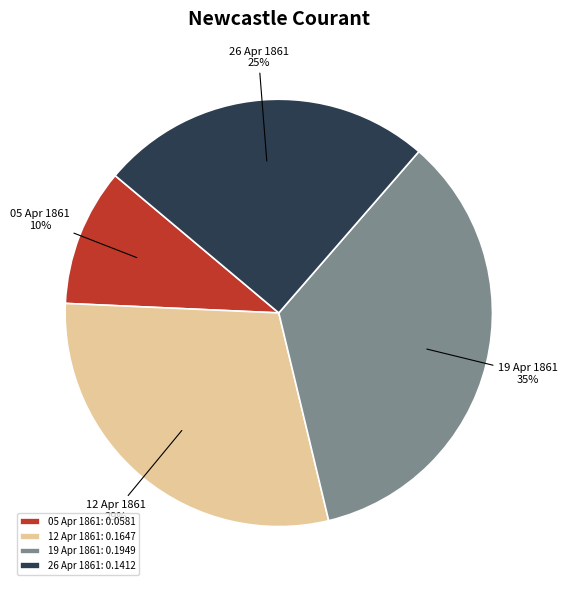

The 05 Apr 1861 slice represents 10% of the pie. True or false?

True